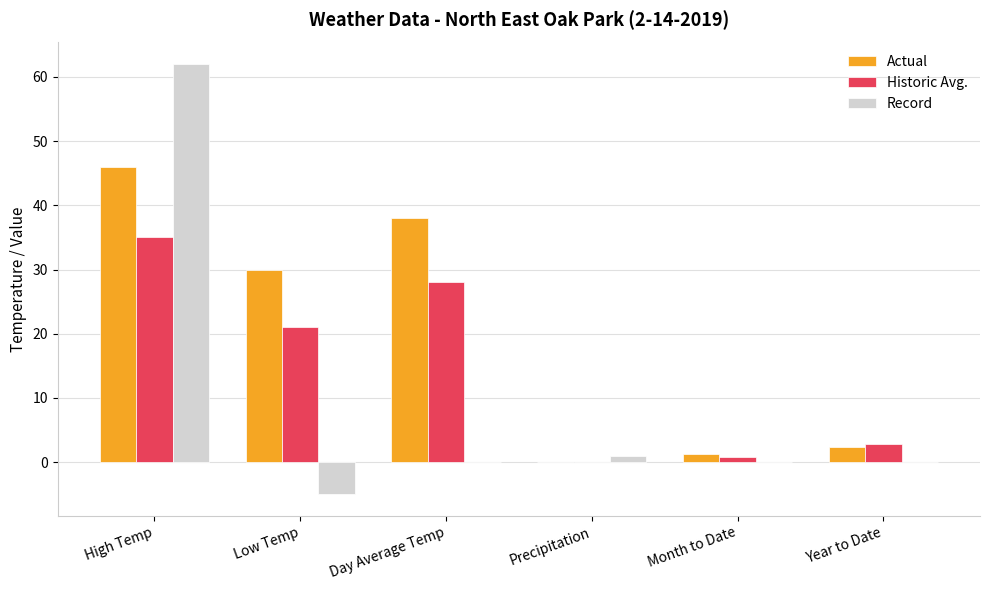

How many categories are shown in the chart?

6